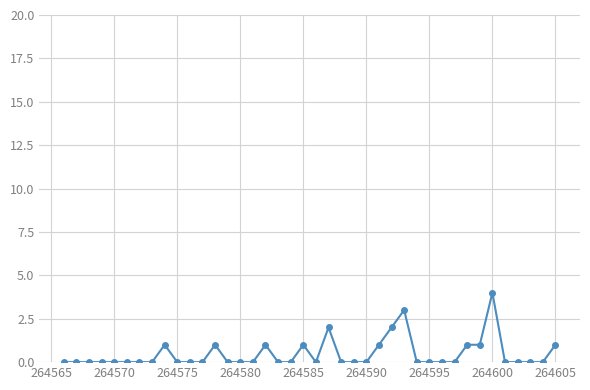

What is the maximum value shown in the chart?

4